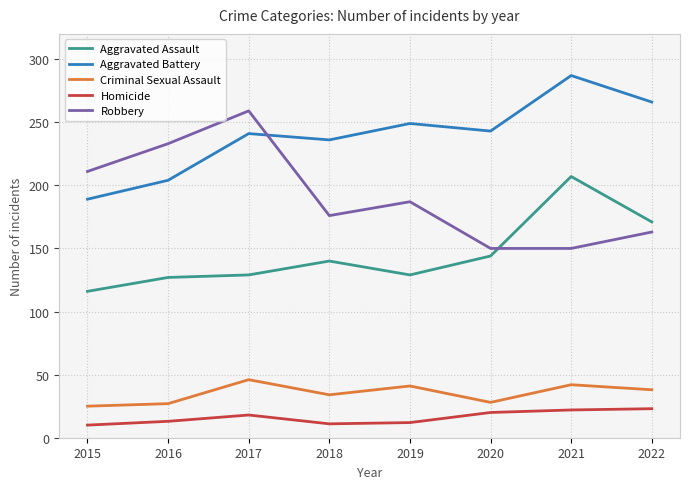

At which category does the chart reach its peak across all series?

2021